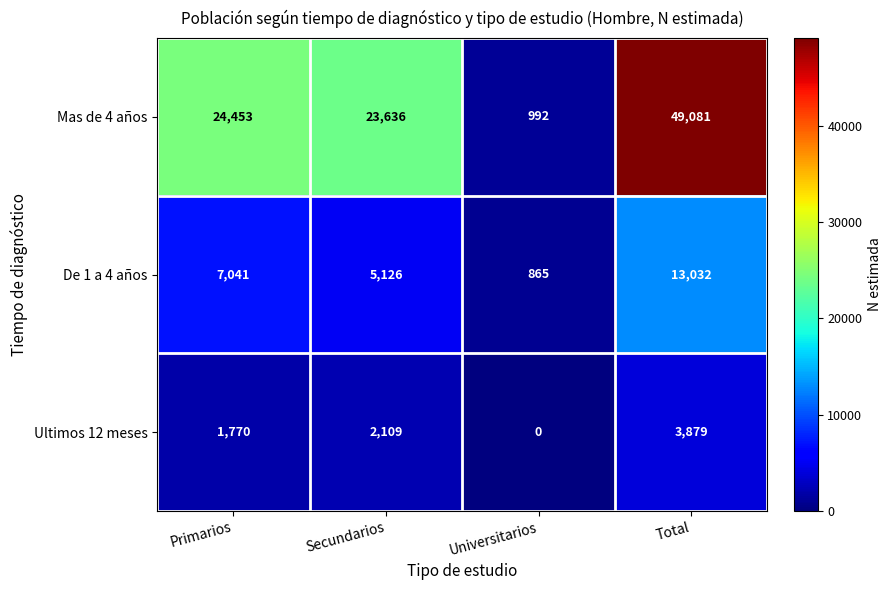

At which category is the sum across all series the highest?

Total